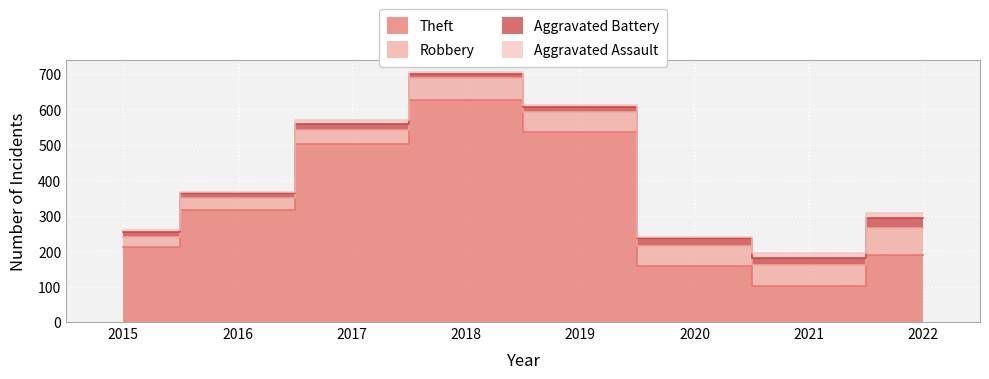

Count the number of data series in this chart.

4